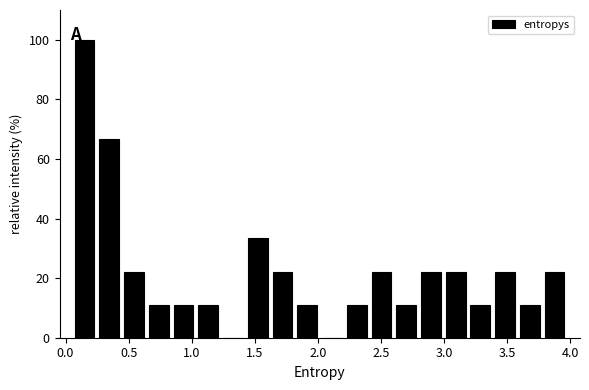

Read against the x-axis, roughly where is the centre of the tallest bar?

0.15